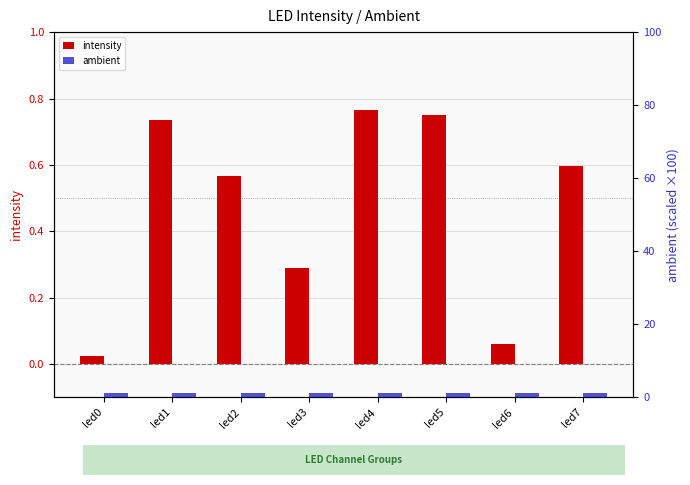

How many bars are there in each group?

2